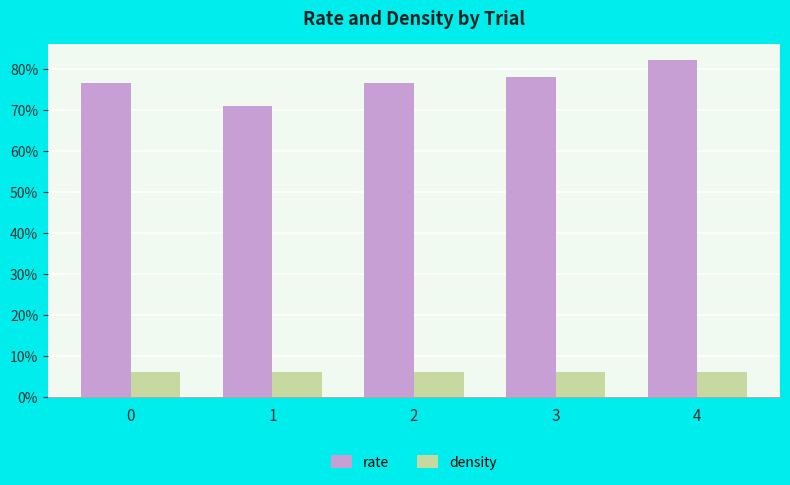

Are the bars grouped side by side (vs. stacked)?

Yes